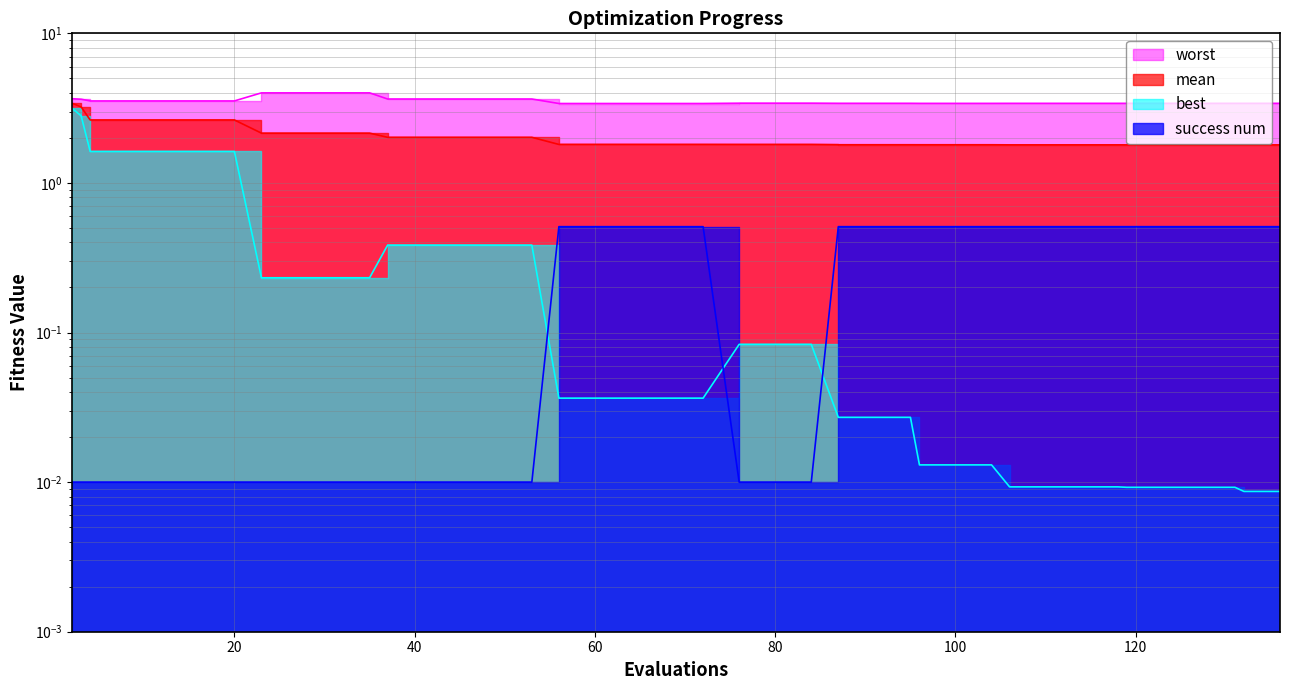

True or false: success num and mean cross at least once.

False